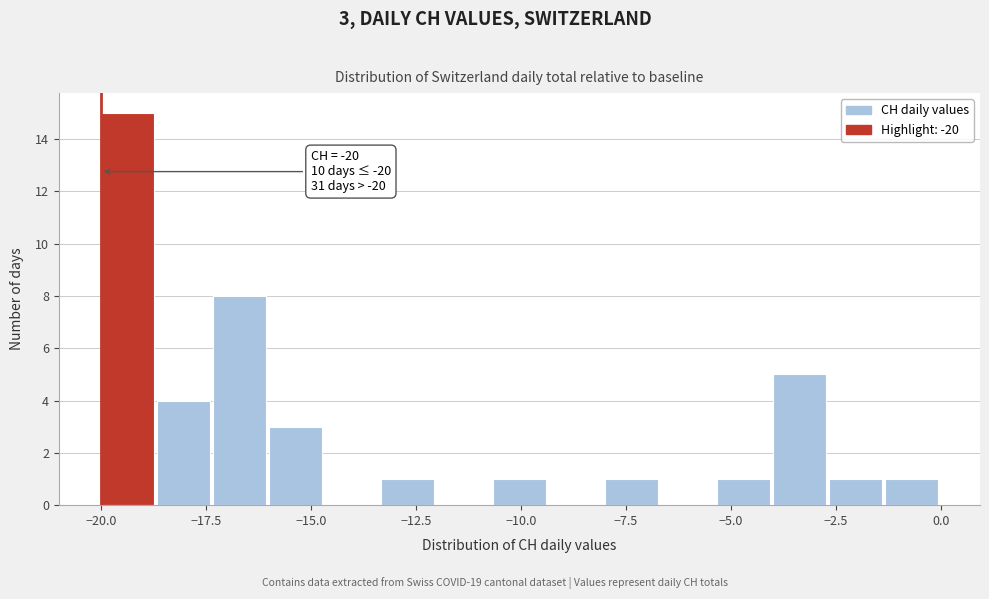

Around what value on the x-axis is the tallest bar? Give the approximate position of its centre, as read against the axis.

-19.5